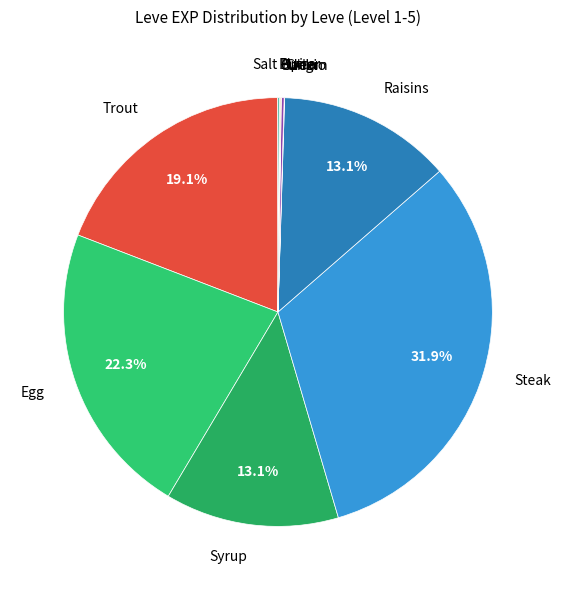

What portion of the pie excludes Syrup?

86.9%